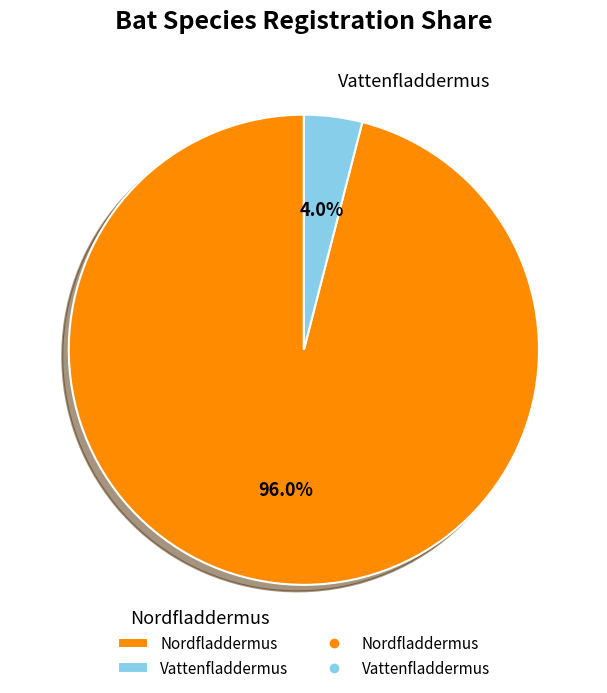

The Nordfladdermus slice represents 84% of the pie. True or false?

False